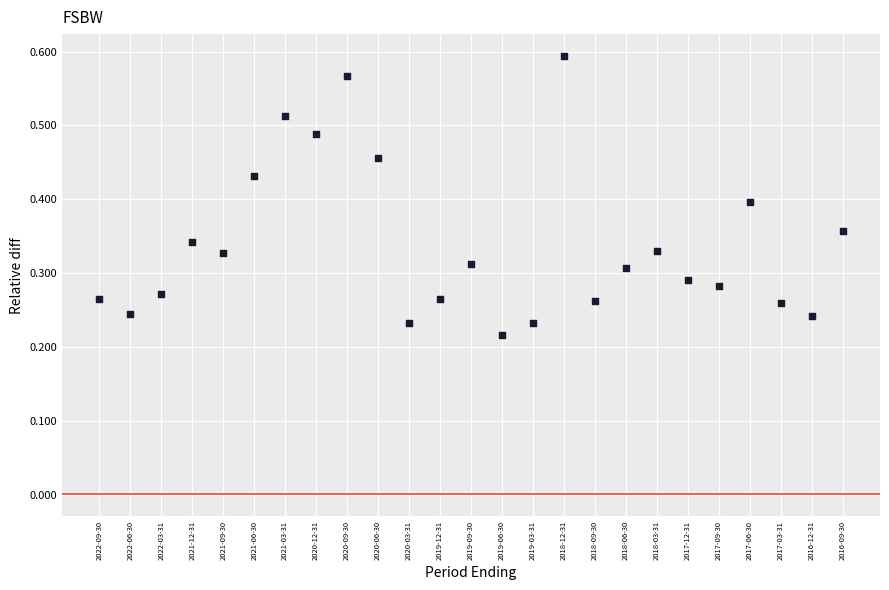

Count the number of points in this scatter plot.

25